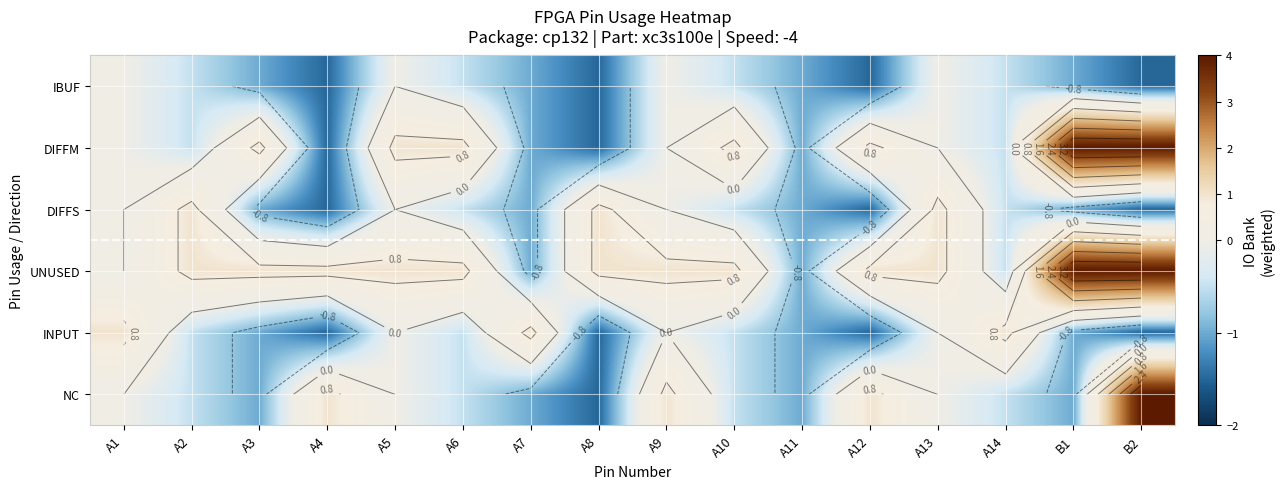

Where is DIFFS nearest to the value 0?

A1